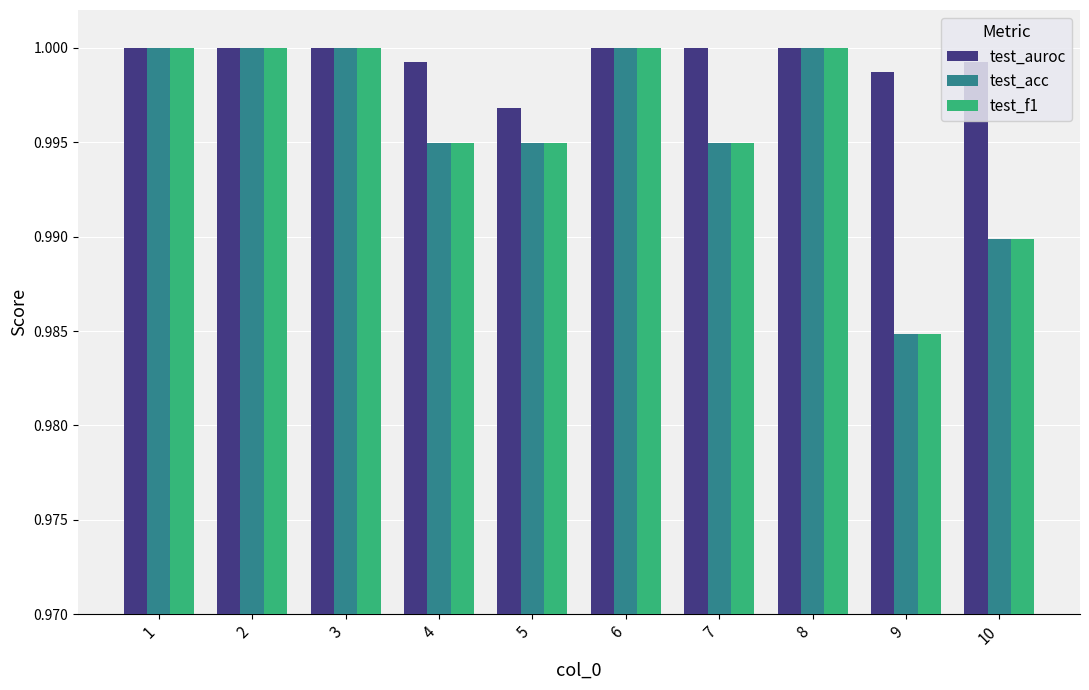

Where is test_auroc nearest to the value 0?

5